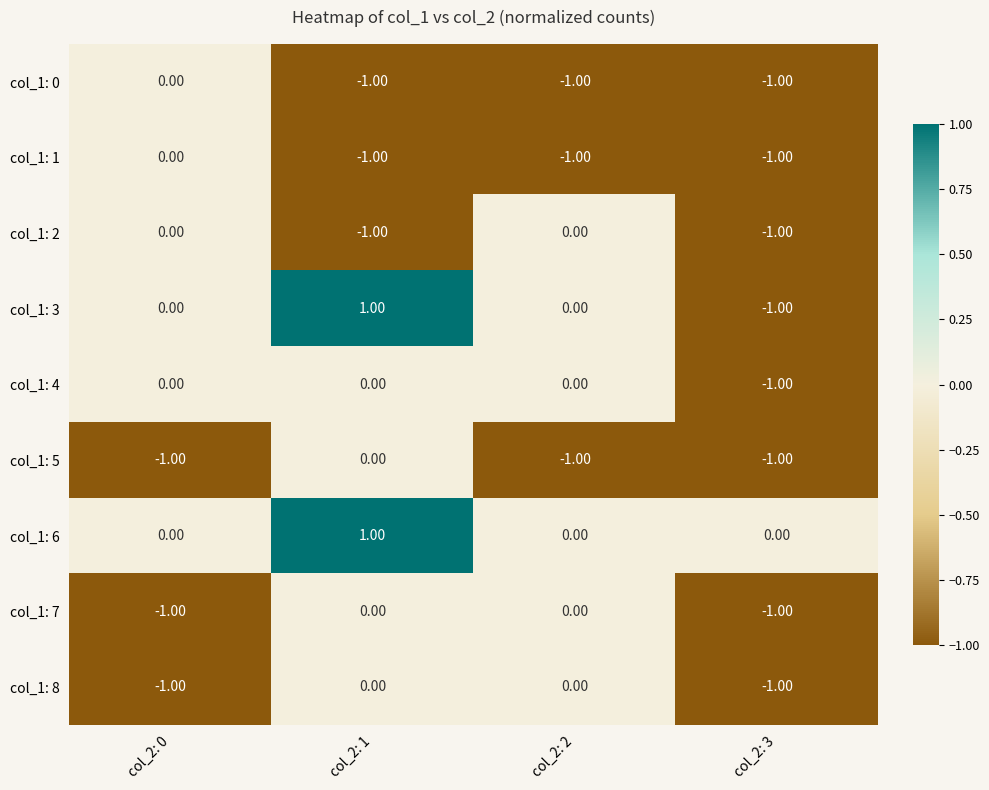

At which category is the sum across all series the highest?

col_2: 1